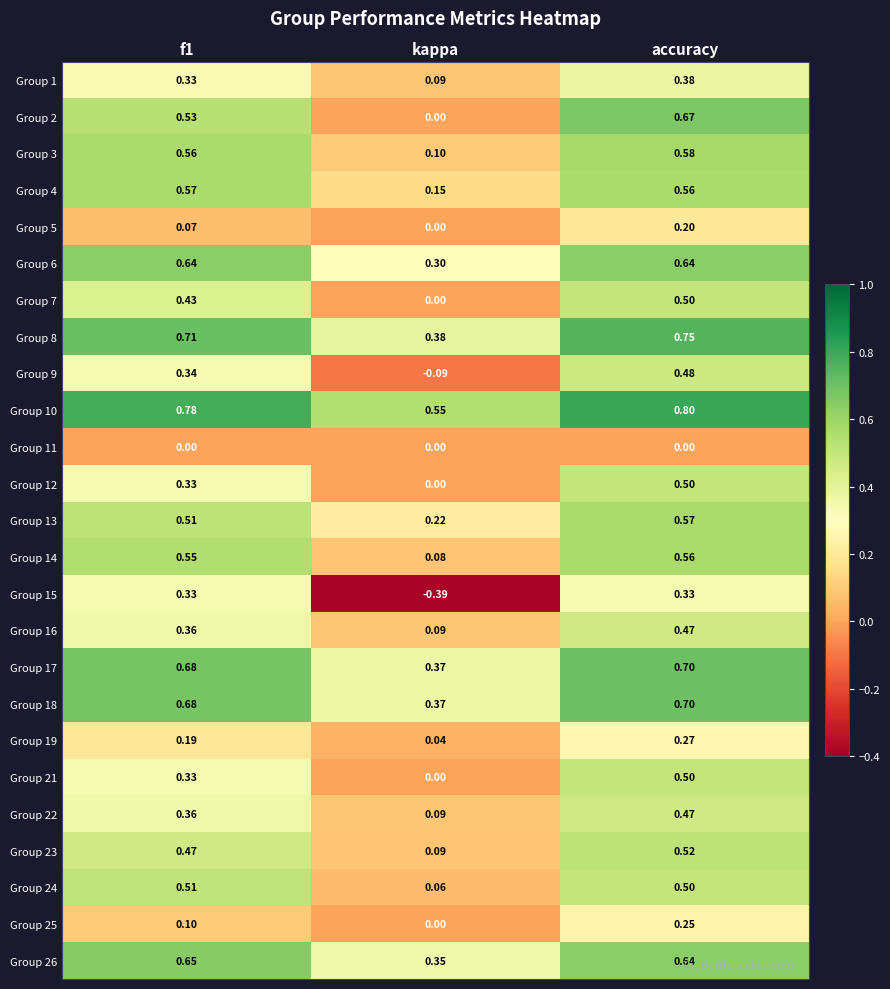

Where is Group 14 nearest to the value 0?

kappa